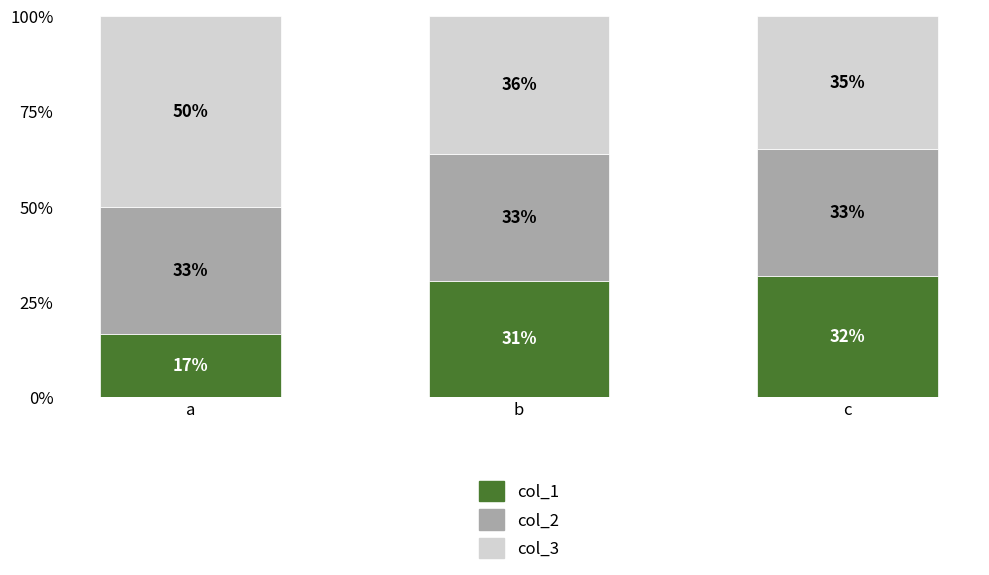

List the series in order of their peak value, lowest first.

col_1, col_2, col_3